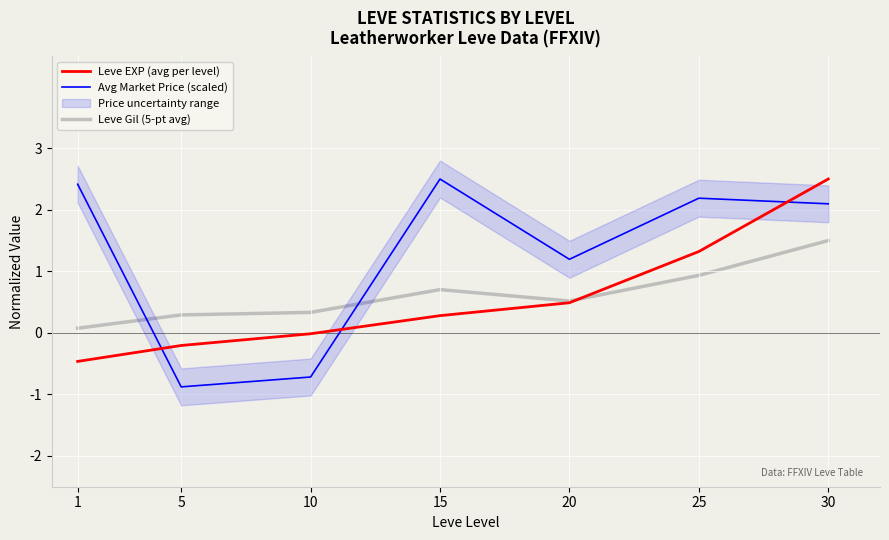

Between which two adjacent categories do Leve EXP (avg per level) and Avg Market Price (scaled) first intersect?

1 and 5